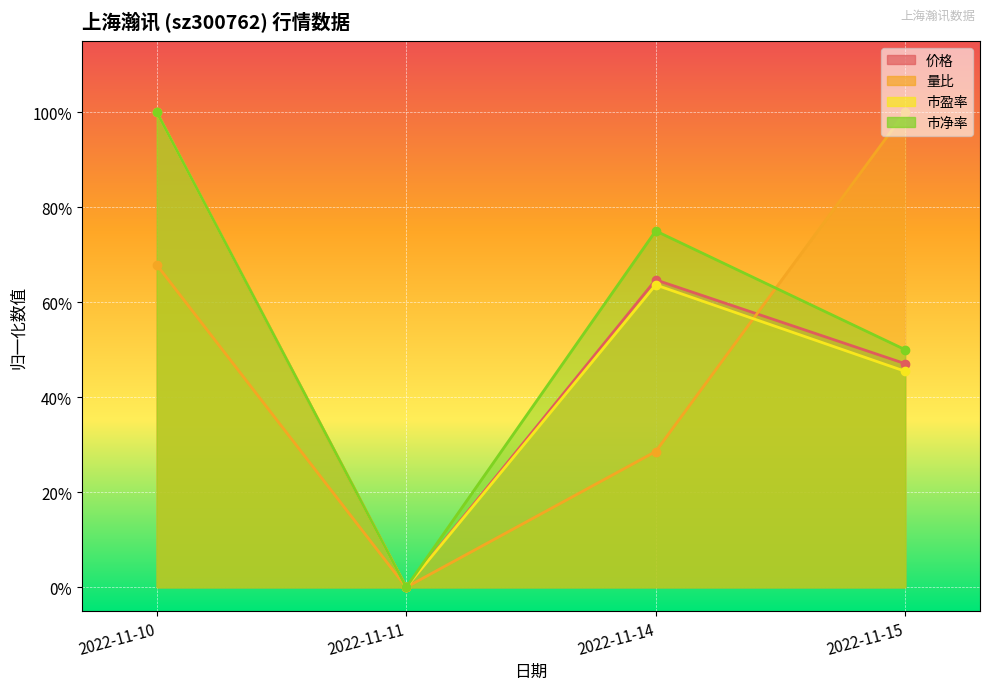

What is the value of the 价格 point at the 1st from the left?

1.0